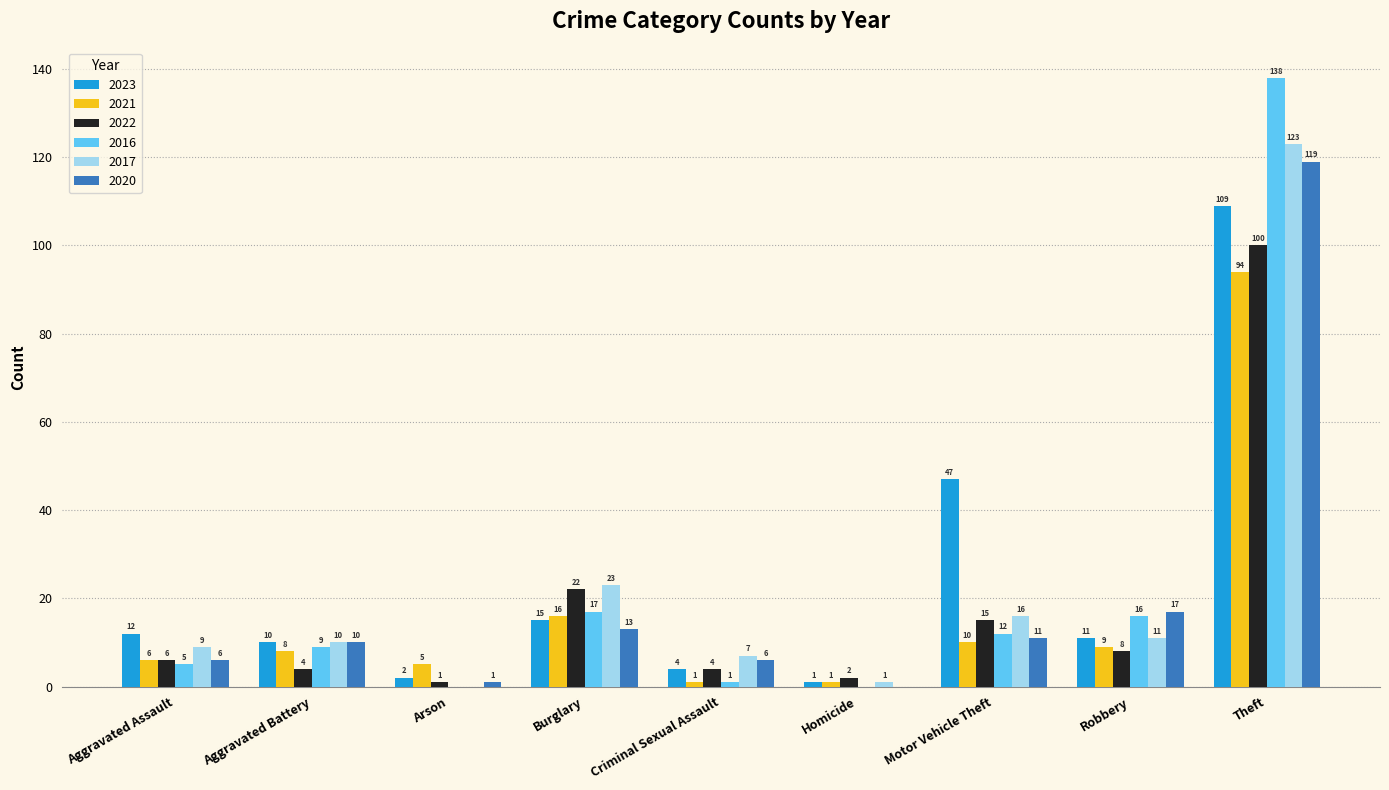

What is the maximum value shown in the chart?

138